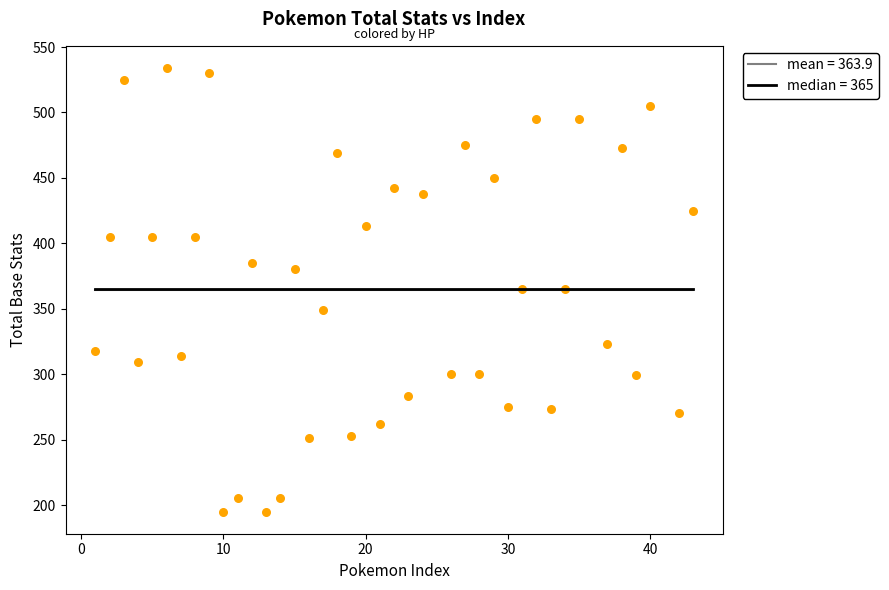

What is the range of Y values (max minus min)?

339